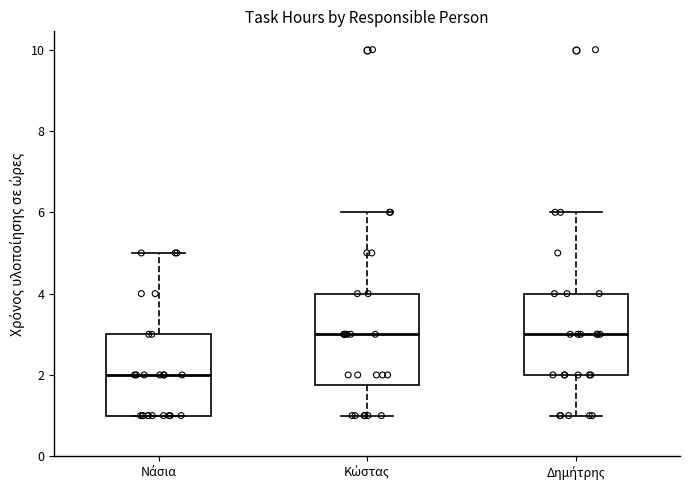

Reading left to right, read every box against the y-axis: the position of its median line, the range the box covers, and the ends of its whiskers. The values are not printed on the chart, so give them approximately, as read against the axis.

Νάσια: median 2.0, box 1.0 to 3.0, whiskers 1.0 to 5.0
Κώστας: median 3.0, box 1.8 to 4.0, whiskers 1.0 to 6.0
Δημήτρης: median 3.0, box 2.0 to 4.0, whiskers 1.0 to 6.0